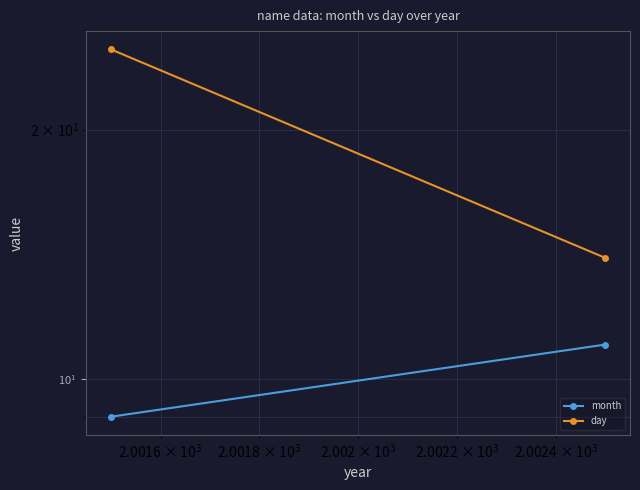

Which series has the widest spread of values?

day